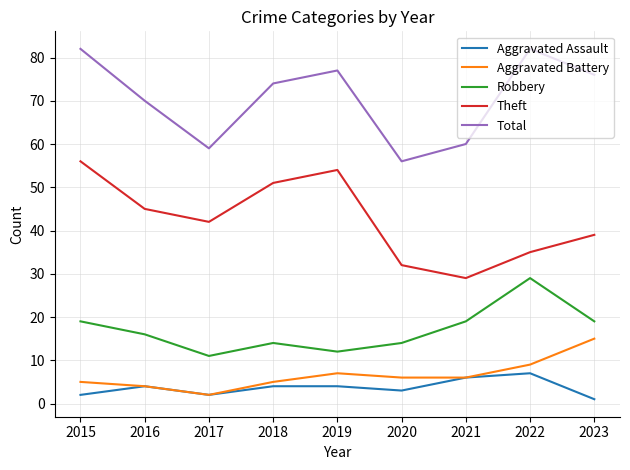

Rank the series by their maximum value, from highest to lowest.

Total, Theft, Robbery, Aggravated Battery, Aggravated Assault